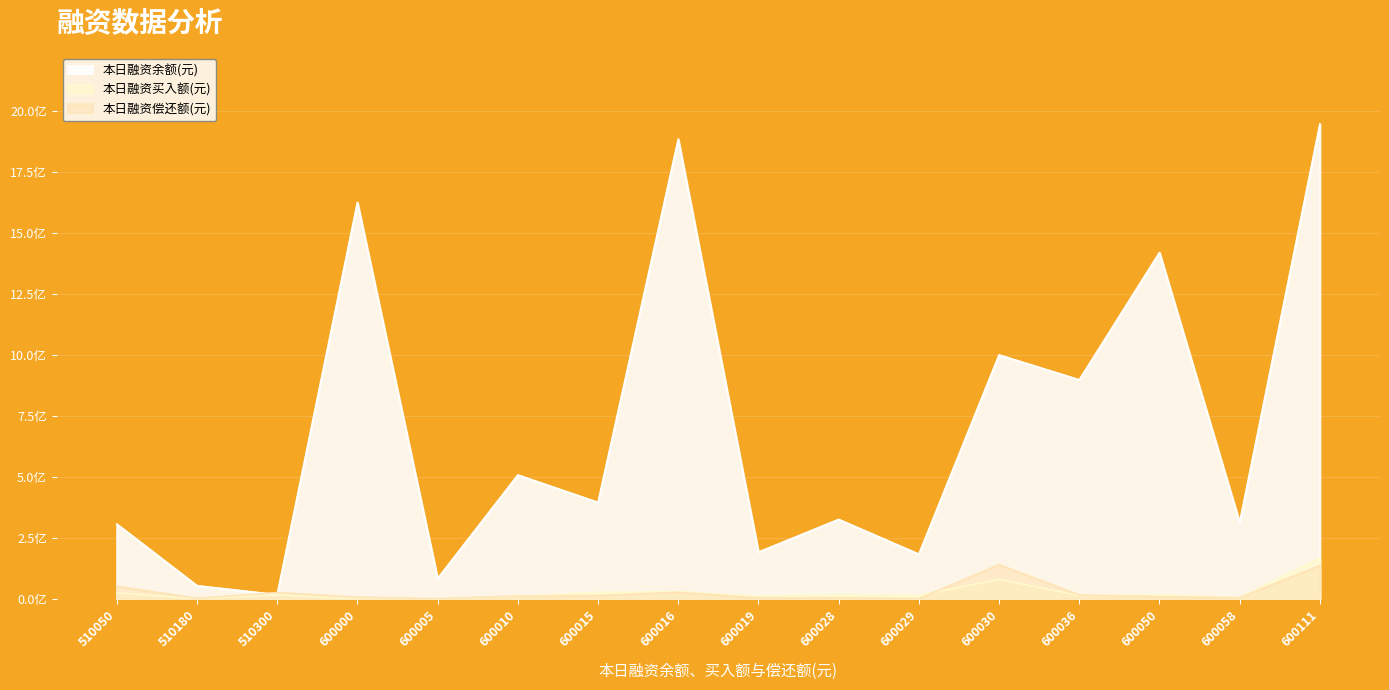

List the series in order of their peak value, highest first.

本日融资余额(元), 本日融资买入额(元), 本日融资偿还额(元)